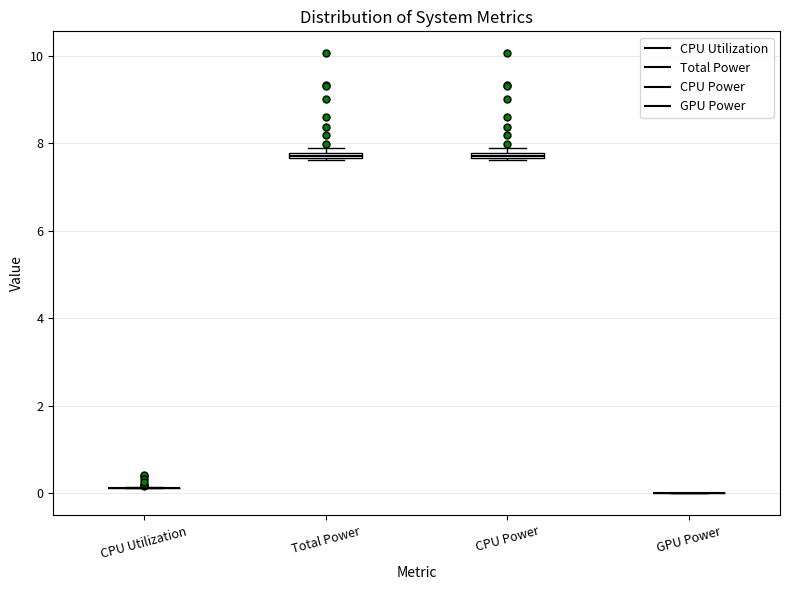

Where is the lower edge of the box for CPU Power on the y-axis? The values are not printed on the chart, so give them approximately, as read against the axis.

7.6